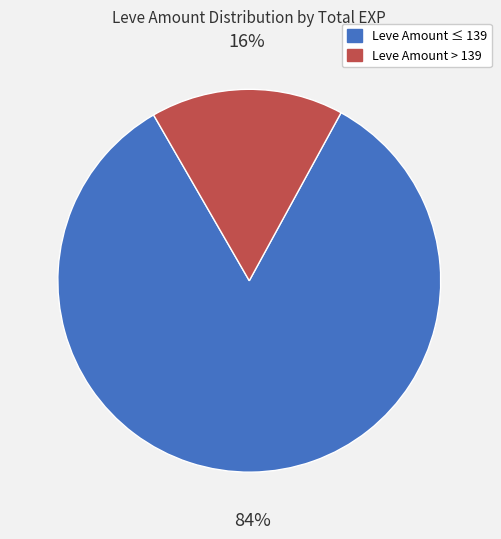

To the nearest percent, what is the average slice percentage?

50%